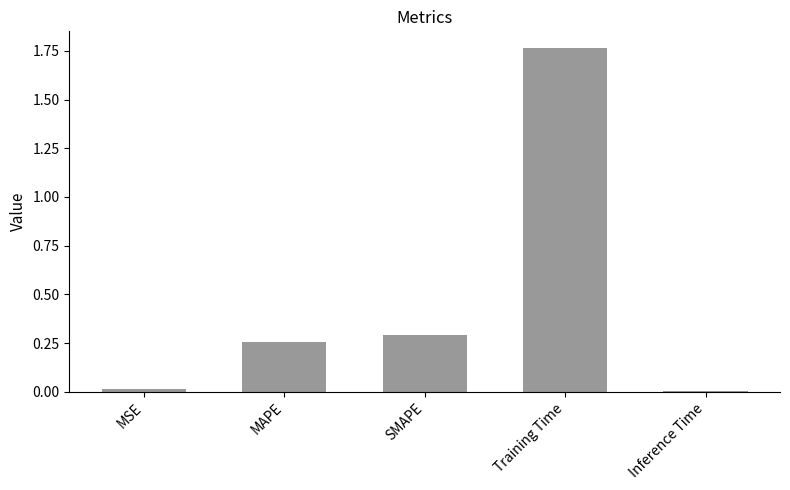

Which category has the highest value across all series?

Training Time